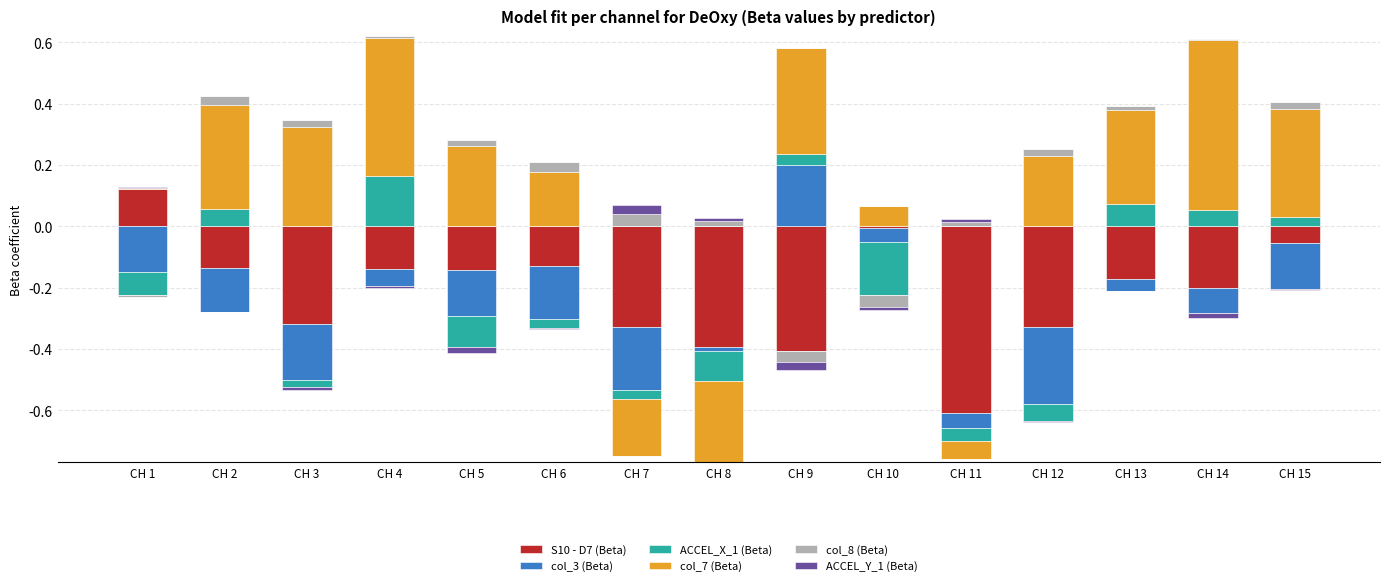

Rank the series by their maximum value, from lowest to highest.

ACCEL_Y_1 (Beta), col_8 (Beta), S10 - D7 (Beta), ACCEL_X_1 (Beta), col_3 (Beta), col_7 (Beta)